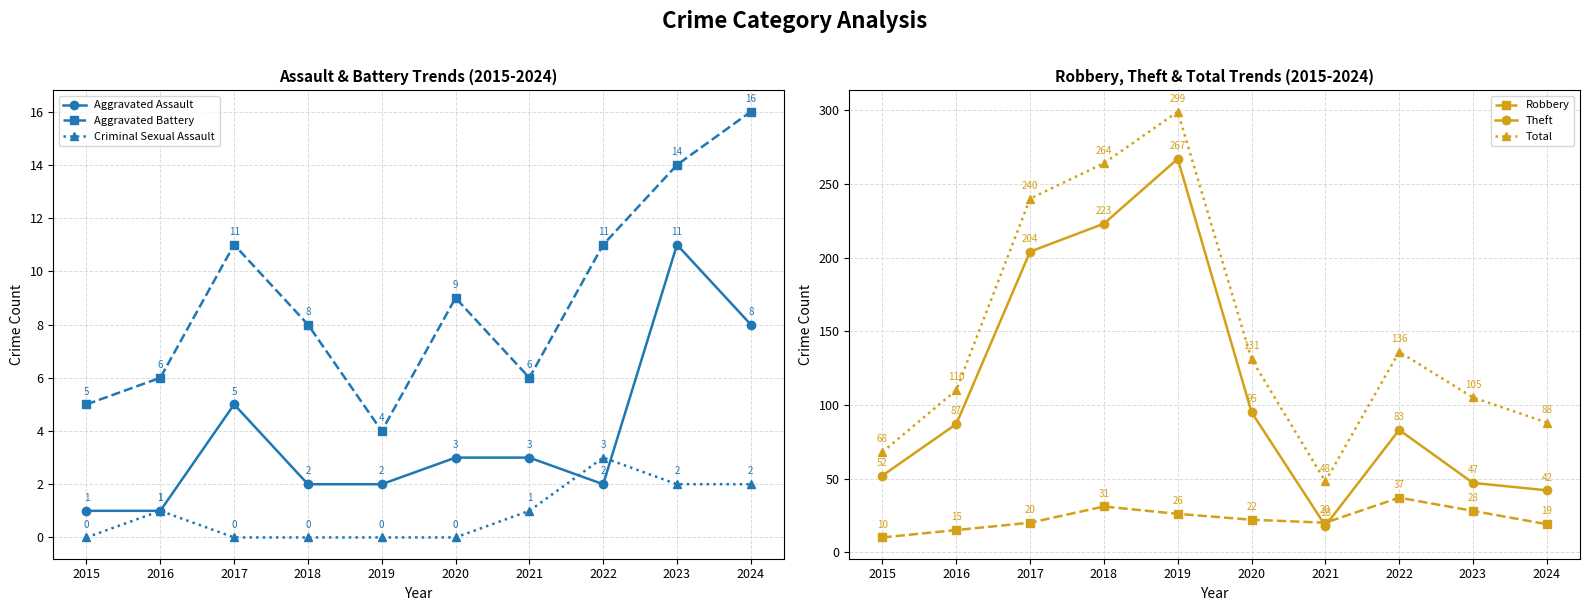

How many data points does each series have?

10